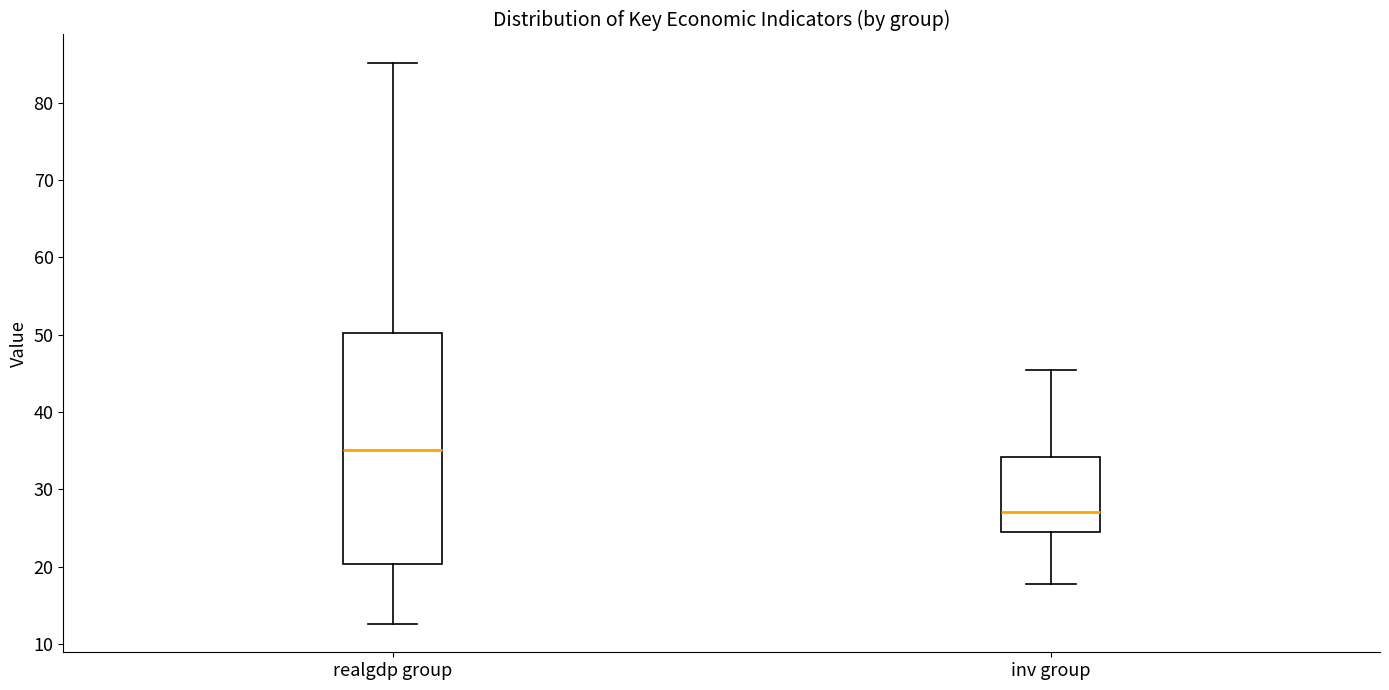

Which box is the tallest, from its lower edge to its upper edge?

realgdp group